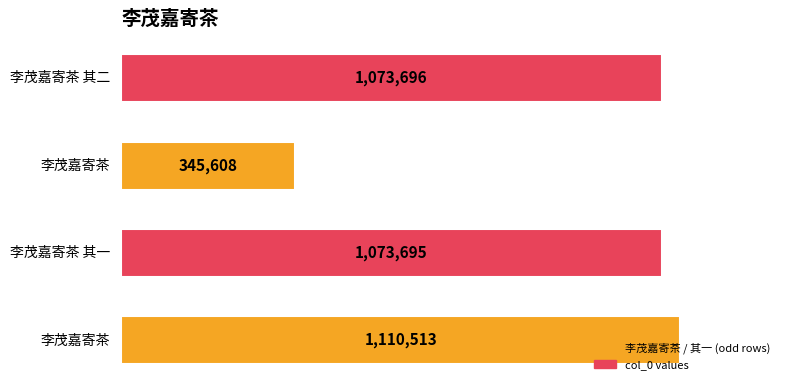

What is the minimum value shown in the chart?

345608